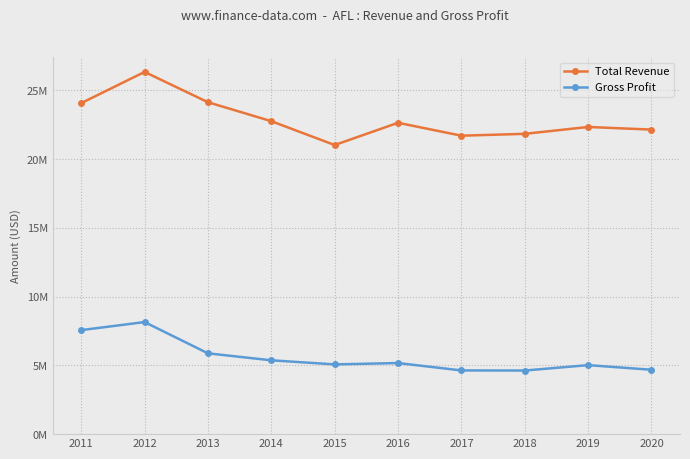

Reading left to right, extract all data points from this chart.

Total Revenue: 2011=24072000	2012=26341000	2013=24138000	2014=22759000	2015=21025000	2016=22642000	2017=21704000	2018=21839000	2019=22338000	2020=22147000
Gross Profit: 2011=7565000	2012=8150000	2013=5876000	2014=5369000	2015=5072000	2016=5169000	2017=4633000	2018=4626000	2019=5018000	2020=4682000